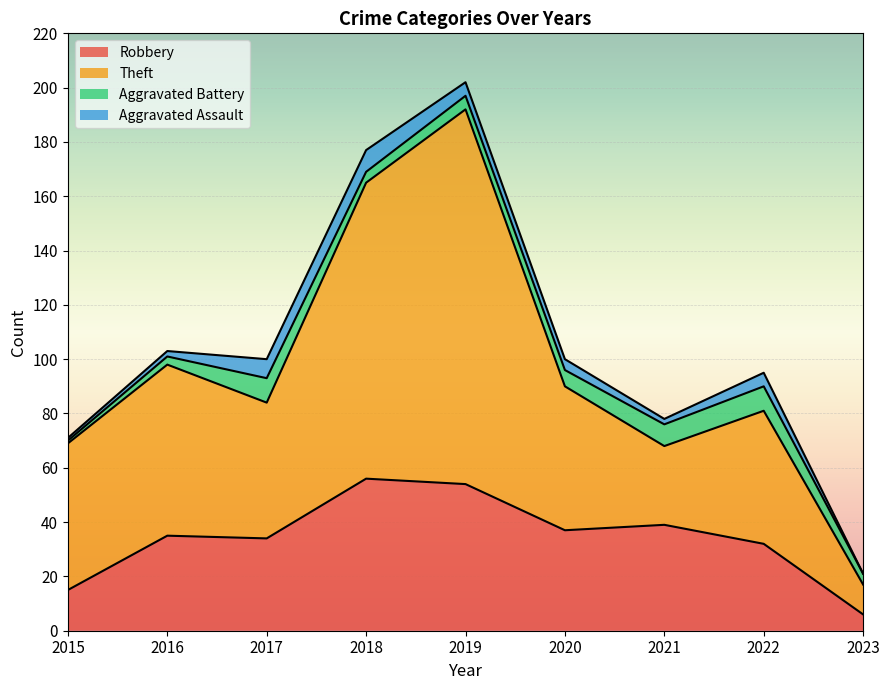

True or false: Robbery has a value of 76 at 2019.

False